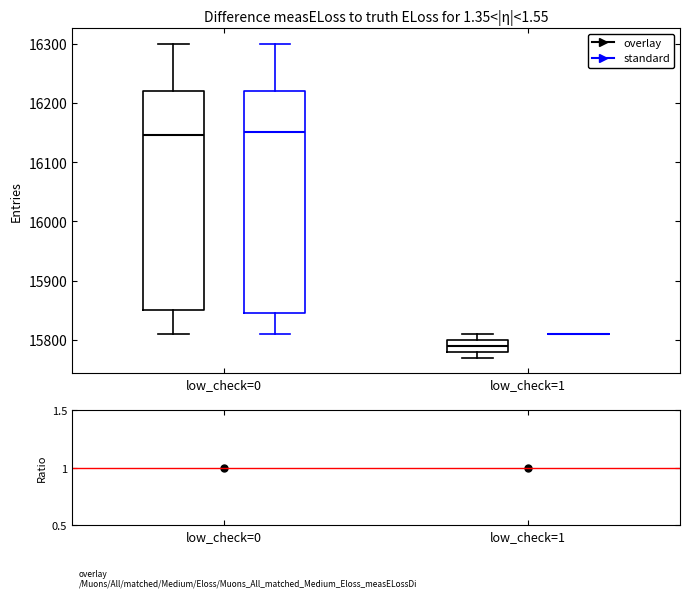

Reading left to right, read every box against the y-axis: the position of its median line, the range the box covers, and the ends of its whiskers. The values are not printed on the chart, so give them approximately, as read against the axis.

low_check=0 (overlay): median 16150, box 15850 to 16220, whiskers 15810 to 16300
low_check=0 (standard): median 16150, box 15850 to 16220, whiskers 15810 to 16300
low_check=1 (overlay): median 15790, box 15780 to 15800, whiskers 15770 to 15810
low_check=1 (standard): box collapsed to a line at 15810, whiskers 15810 to 15810